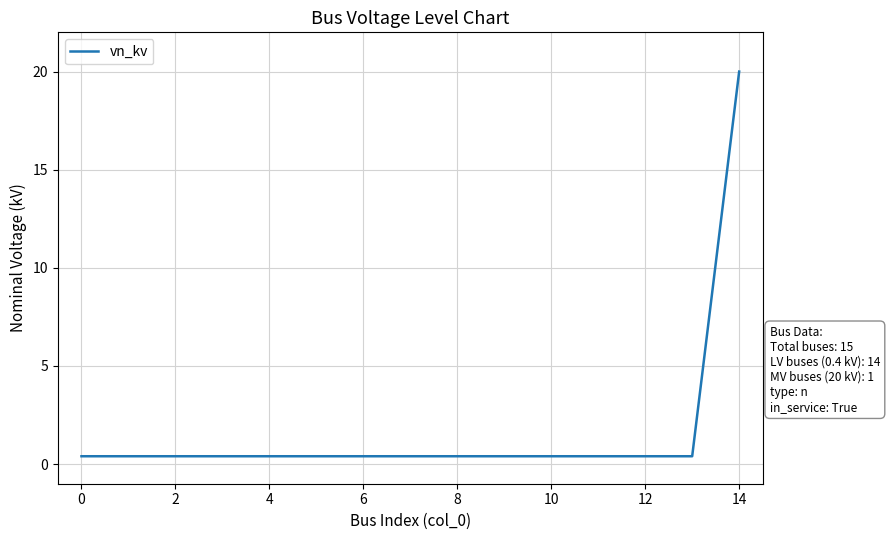

What is the difference between the maximum and minimum values?

19.6